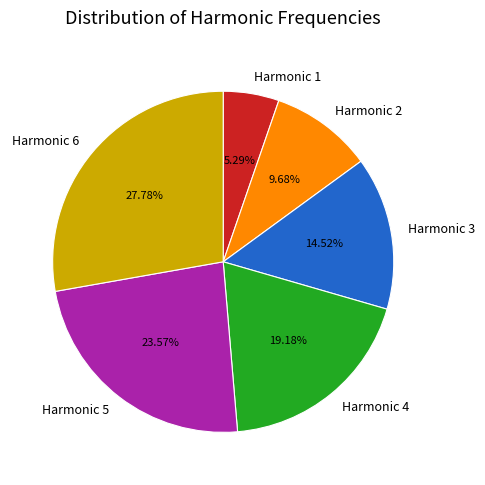

Is the sum of Harmonic 2 and Harmonic 6 greater than half?

No